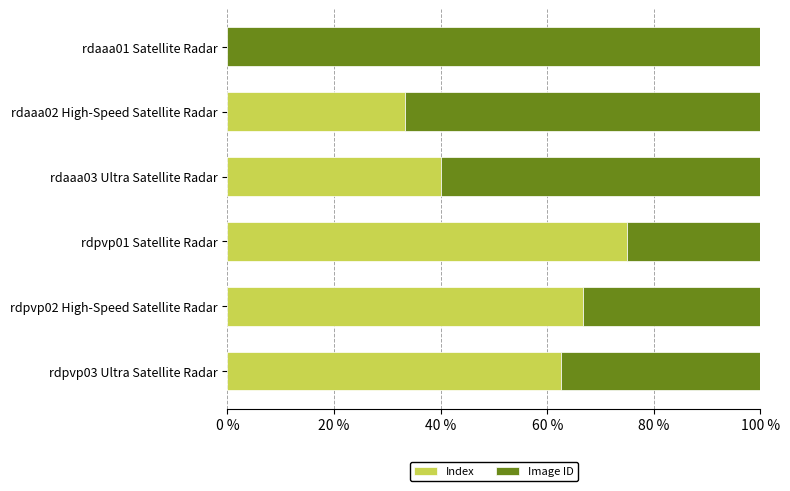

What is the highest value of the Index series?

75.0